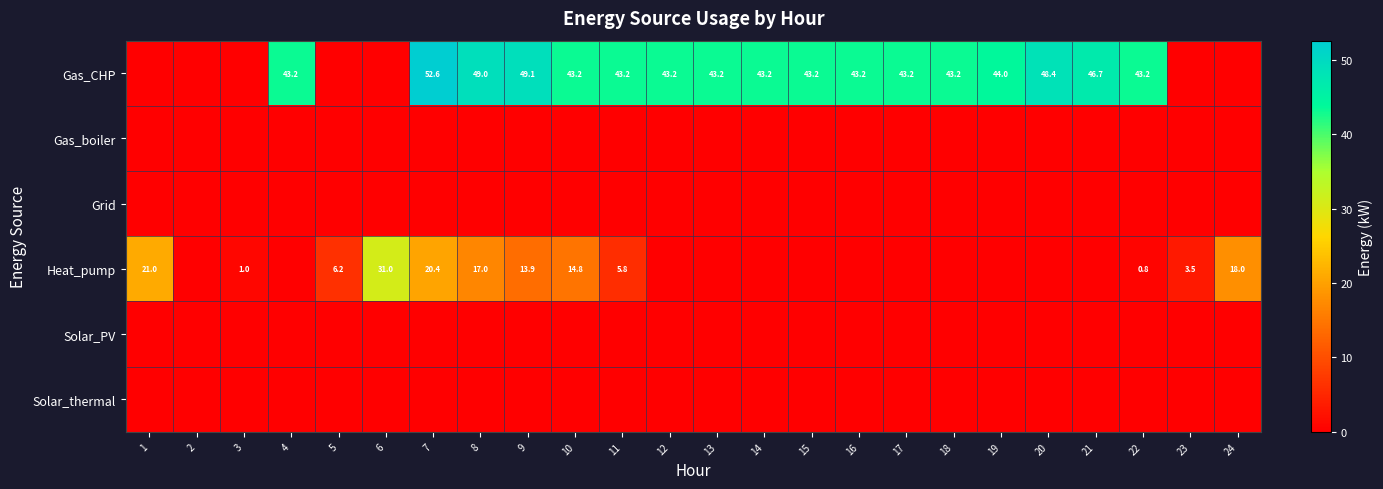

True or false: Gas_CHP has a value of 43.2 at 15.

True